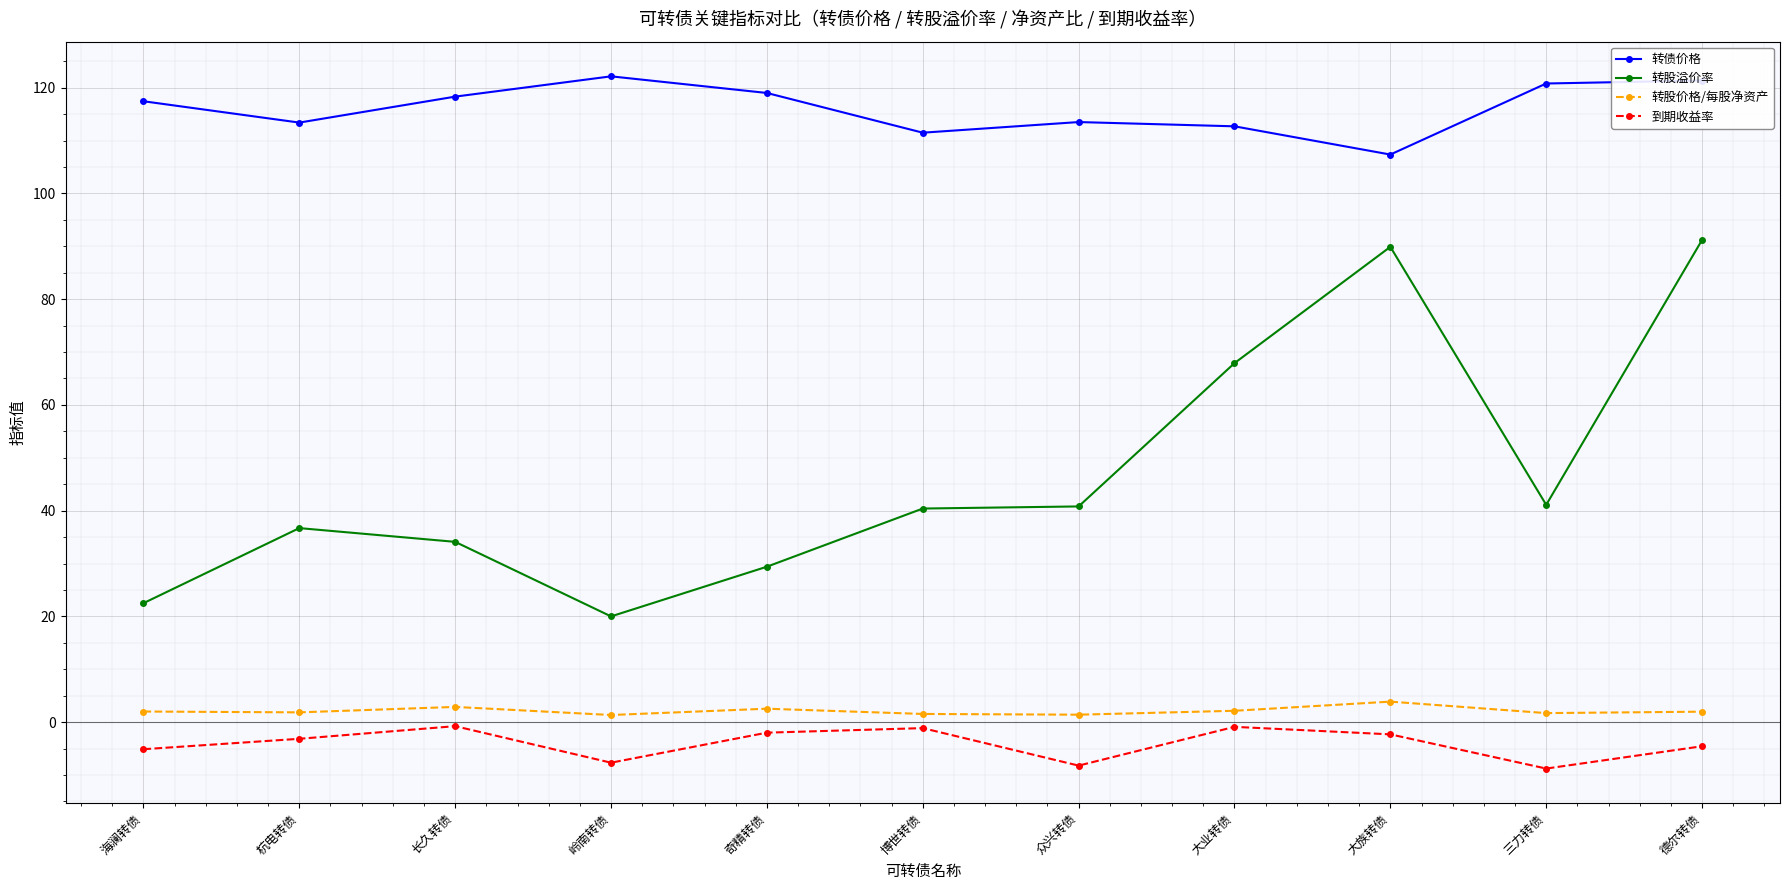

What is the maximum value shown in the chart?

122.1